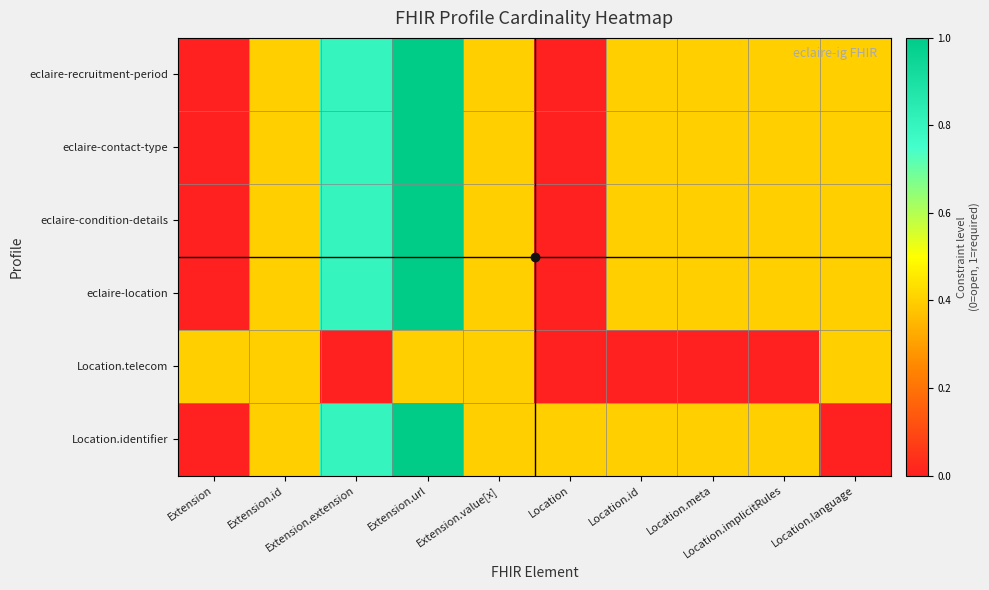

What is the greatest value displayed?

1.0